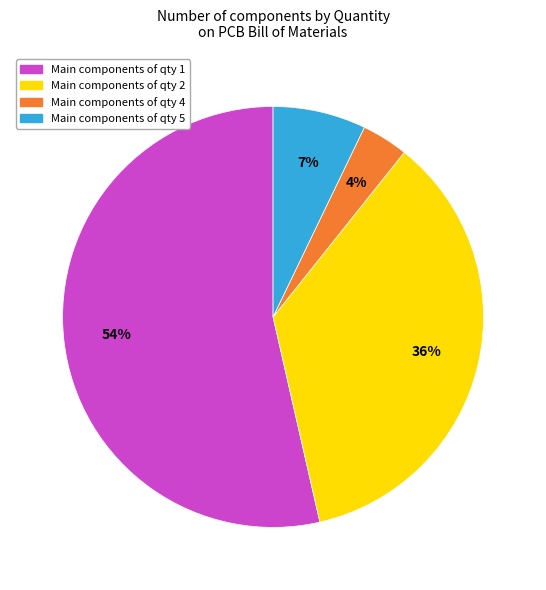

Is there a majority slice in this chart?

Yes